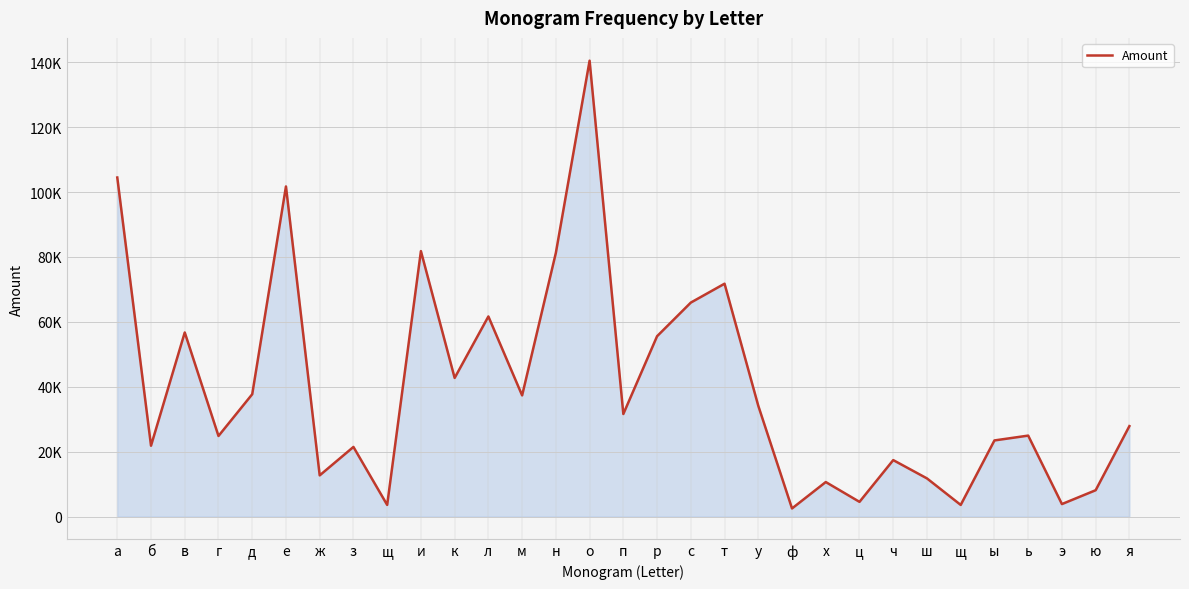

Is this an area chart (filled region under the line)?

Yes